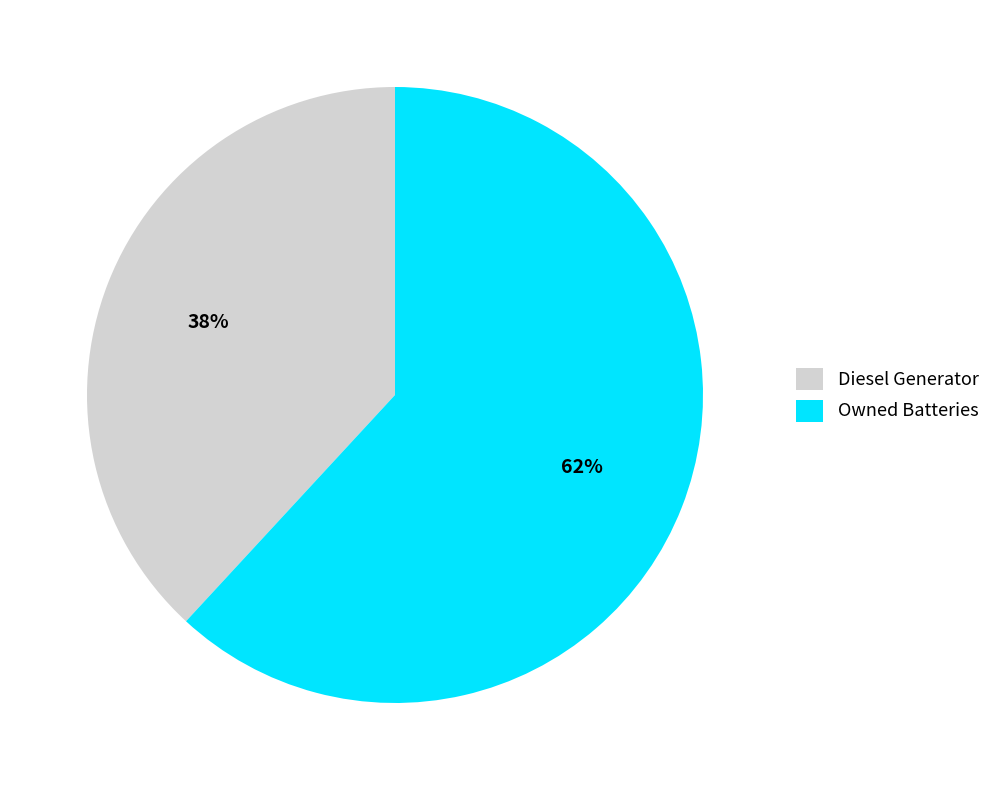

What is the smallest slice in the pie chart?

Diesel Generator